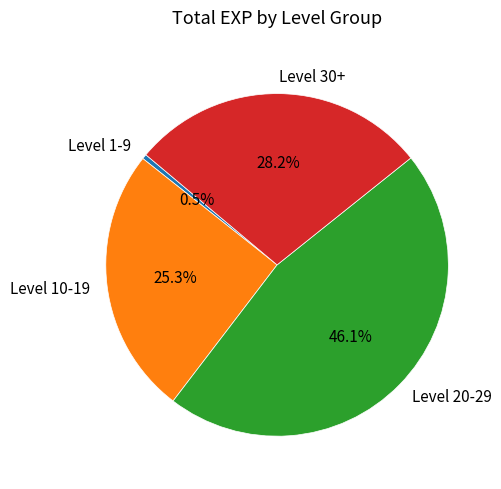

Is the sum of Level 30+ and Level 10-19 greater than half?

Yes